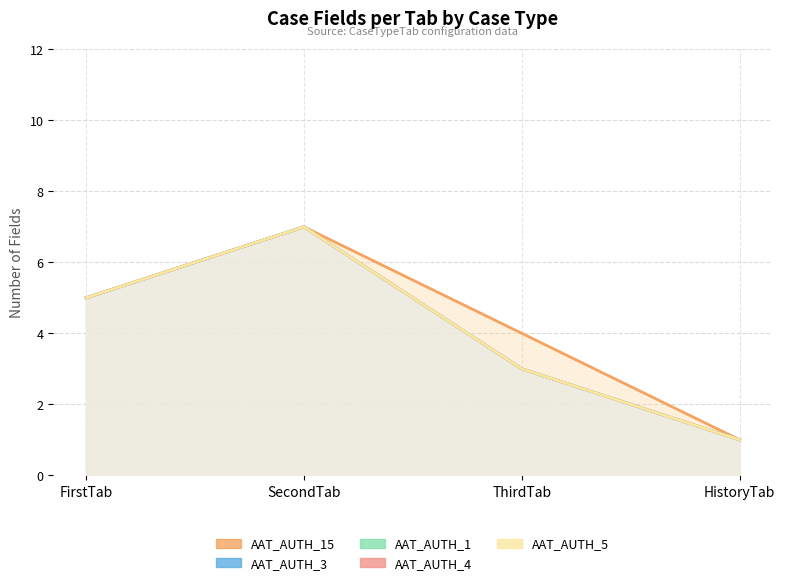

True or false: AAT_AUTH_5 and AAT_AUTH_4 intersect in this chart.

False